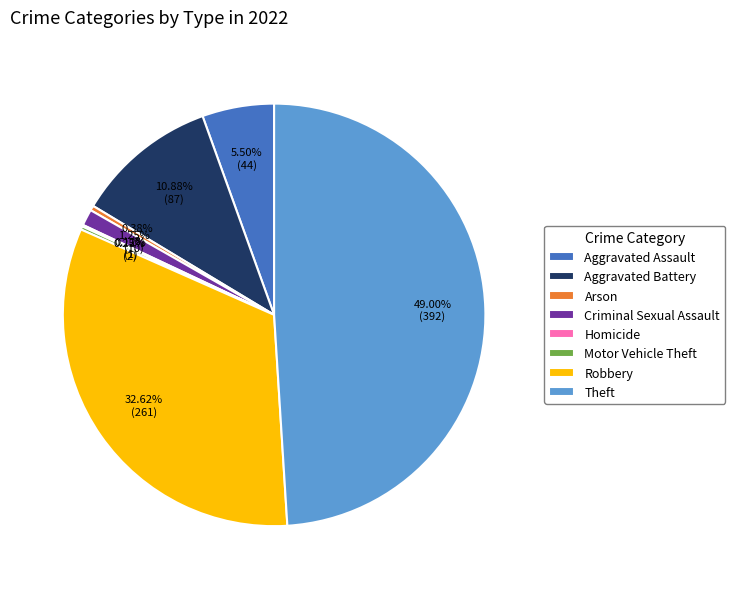

Which category has the biggest portion of the pie?

Theft